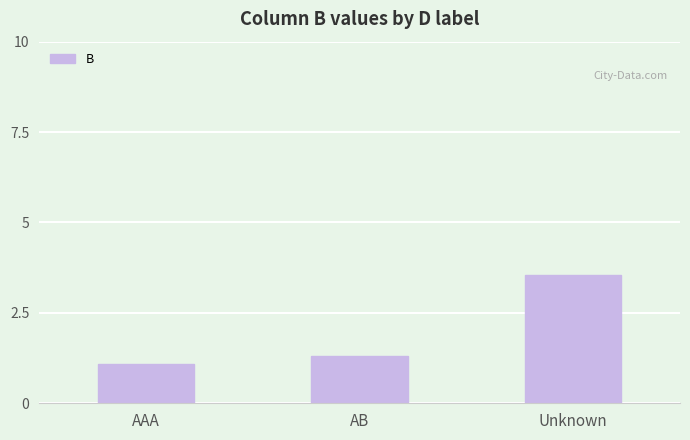

What position from the right is AAA?

3